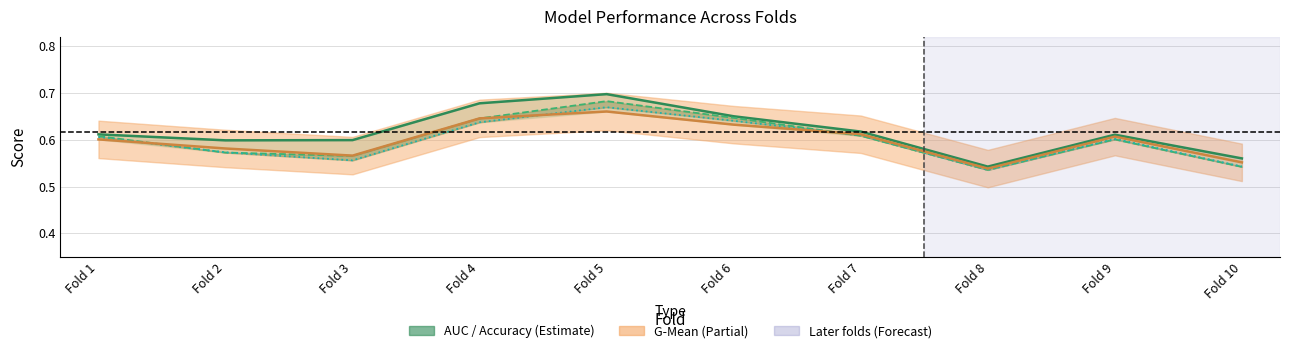

Rank the series at Fold 3 from highest to lowest value.

AUC, G-Mean, Accuracy, F1 Score